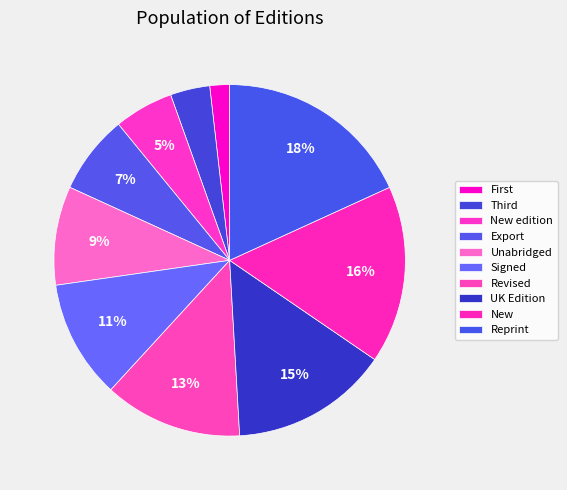

True or false: Export accounts for 7% of the total.

True